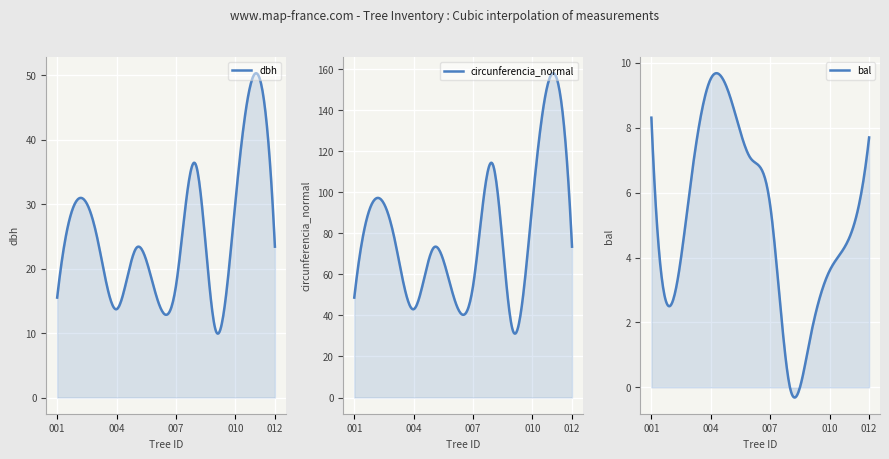

True or false: bal and dbh intersect in this chart.

False